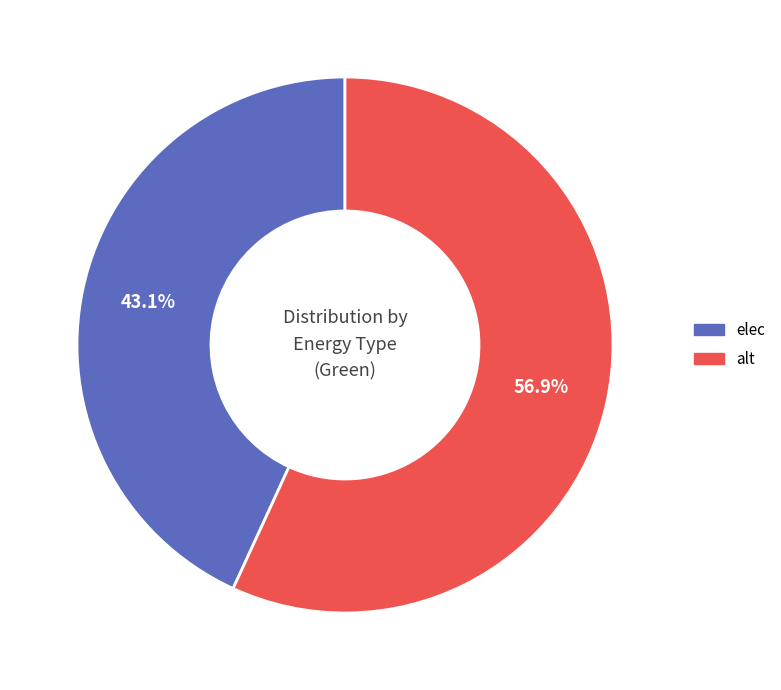

To the nearest percent, what is the difference between the largest and smallest slice percentages?

14%